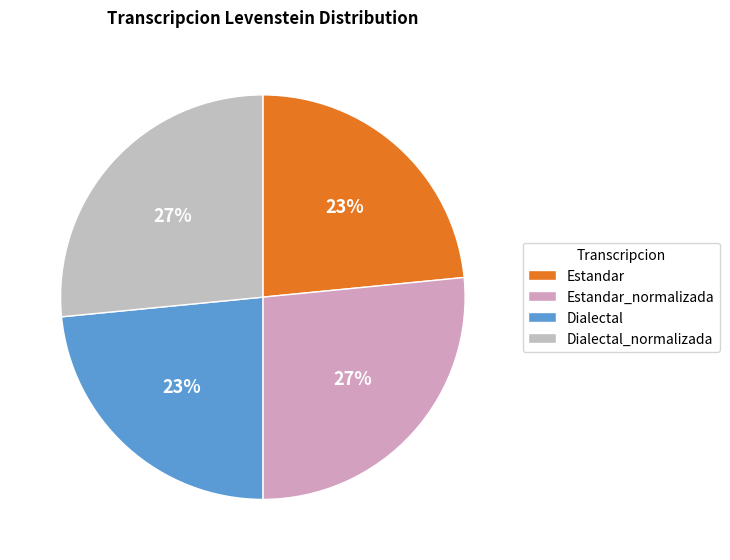

Count the number of slices in the pie.

4